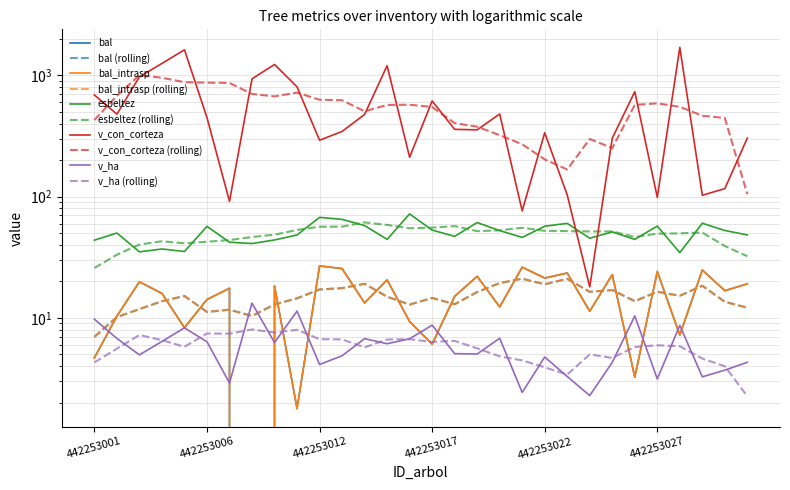

Reading left to right, transcribe all the data shown in this chart.

bal: 4.7	10.4	19.9	15.9	8.3	14.2	17.6	0.0	18.4	1.8	26.9	25.5	13.3	20.6	9.3	6.1	15.1	22.0	12.3	26.2	21.3	23.5	11.3	22.8	3.2	24.2	7.2	24.9	16.8	19.1
bal_intrasp: 4.7	10.4	19.9	15.9	8.3	14.2	17.6	0.0	18.4	1.8	26.9	25.5	13.3	20.6	9.3	6.1	15.1	22.0	12.3	26.2	21.3	23.5	11.3	22.8	3.2	24.2	7.2	24.9	16.8	19.1
esbeltez: 43.8	50.2	35.1	37.0	35.3	56.9	42.1	41.1	44.0	48.3	67.5	65.0	57.8	44.5	72.1	53.0	47.1	61.1	52.5	46.1	57.1	60.2	45.5	51.3	44.4	57.2	34.5	60.4	52.6	48.4
v_con_corteza: 690.2	479.4	974.0	1256.0	1626.8	449.4	91.5	937.6	1231.7	805.3	292.3	345.2	476.9	1203.6	211.5	616.2	359.4	356.0	480.8	76.4	336.4	103.4	18.0	303.6	734.4	98.7	1703.7	102.8	116.6	304.6
v_ha: 9.8	6.8	5.0	6.4	8.3	6.4	2.9	13.3	6.3	11.4	4.1	4.9	6.8	6.1	6.7	8.7	5.1	5.0	6.8	2.4	4.8	3.3	2.3	4.3	10.4	3.1	8.7	3.3	3.7	4.3